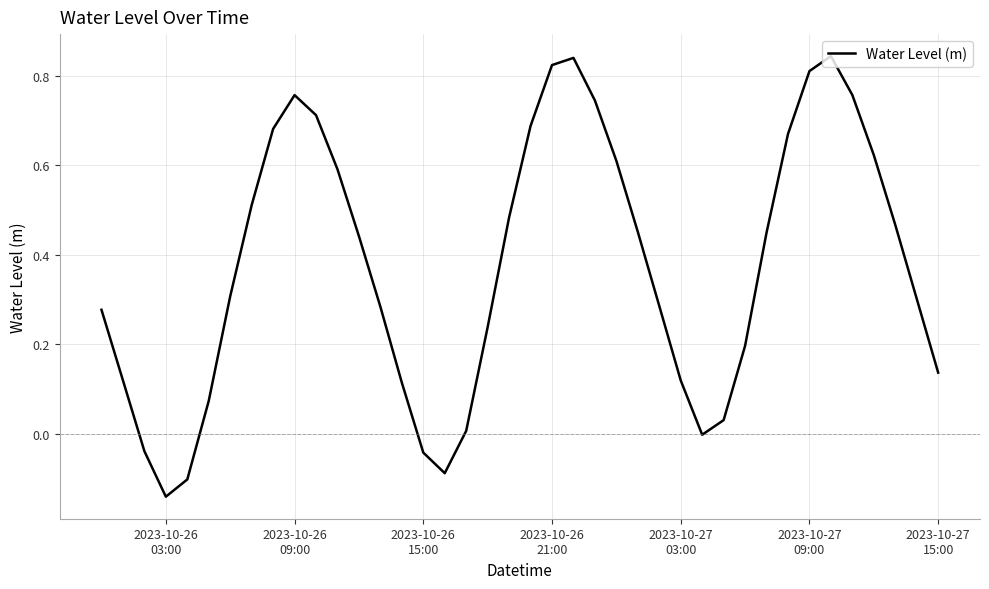

What is the difference between the maximum and minimum values?

1.0